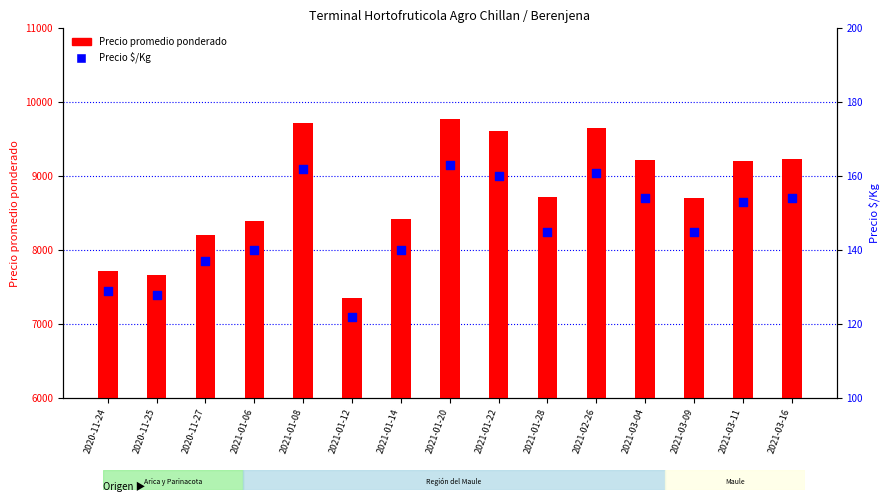

What are all the series names shown in the legend?

Precio promedio ponderado, Precio $/Kg